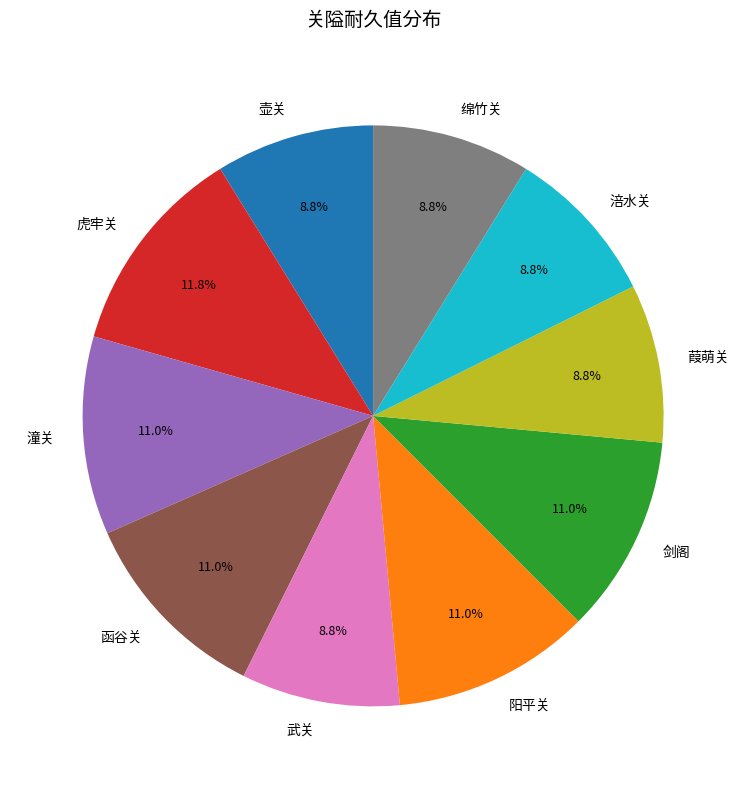

Count the number of slices in the pie.

10